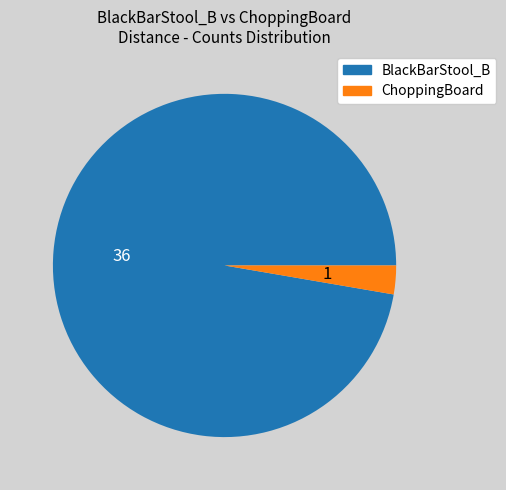

Which has a higher value, ChoppingBoard or BlackBarStool_B?

BlackBarStool_B